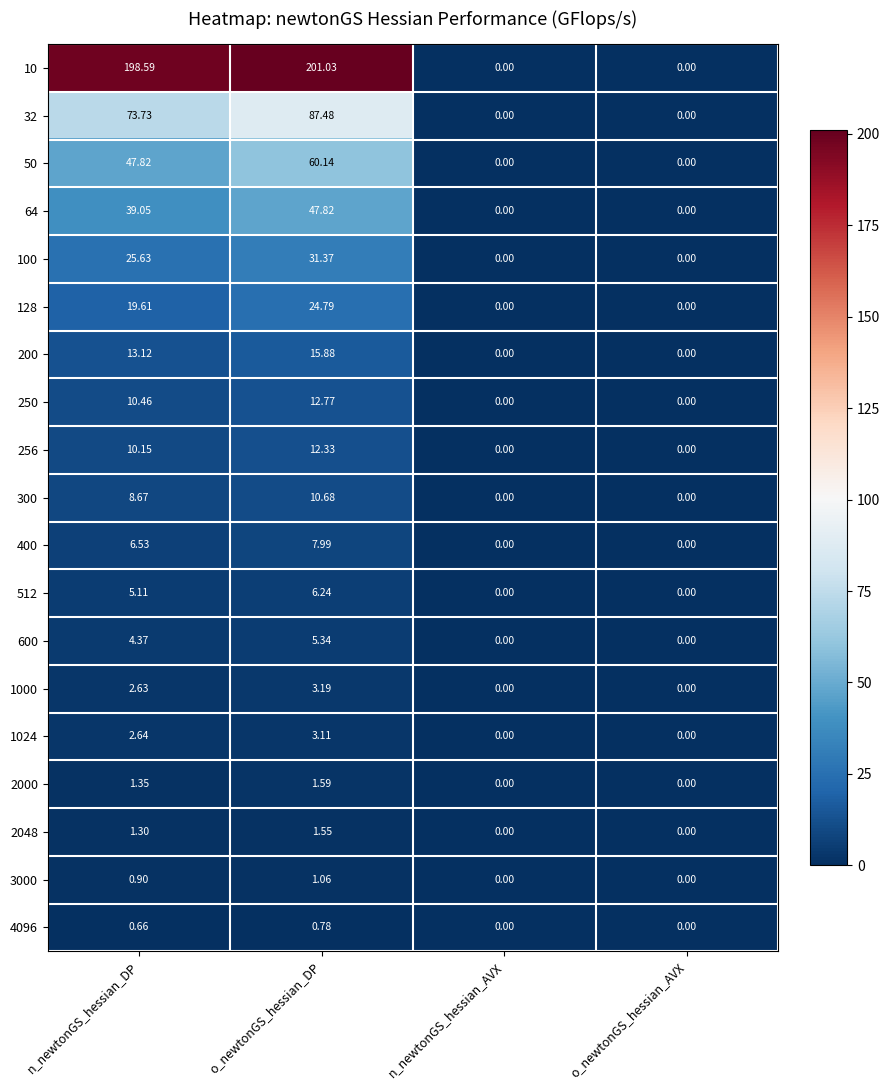

At which category is the sum across all series the highest?

o_newtonGS_hessian_DP